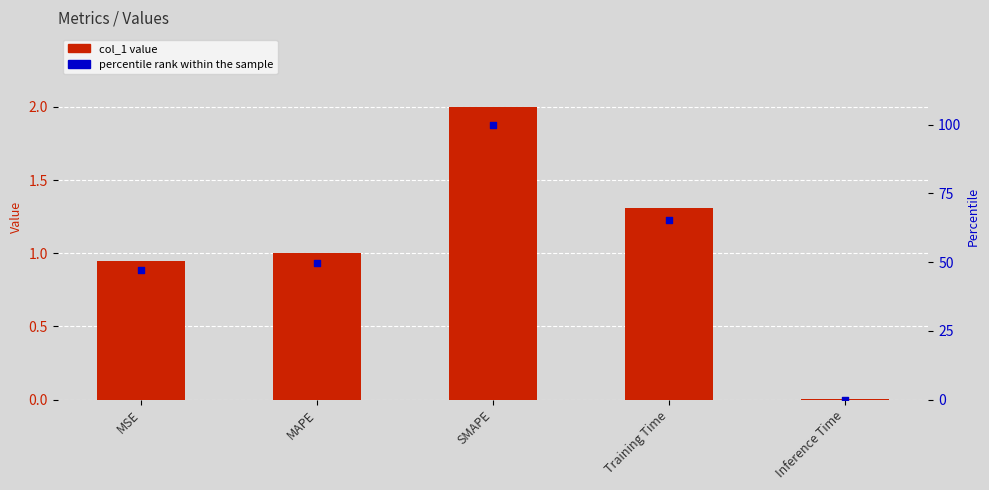

Which series has the largest Y range (max minus min)?

percentile rank within the sample